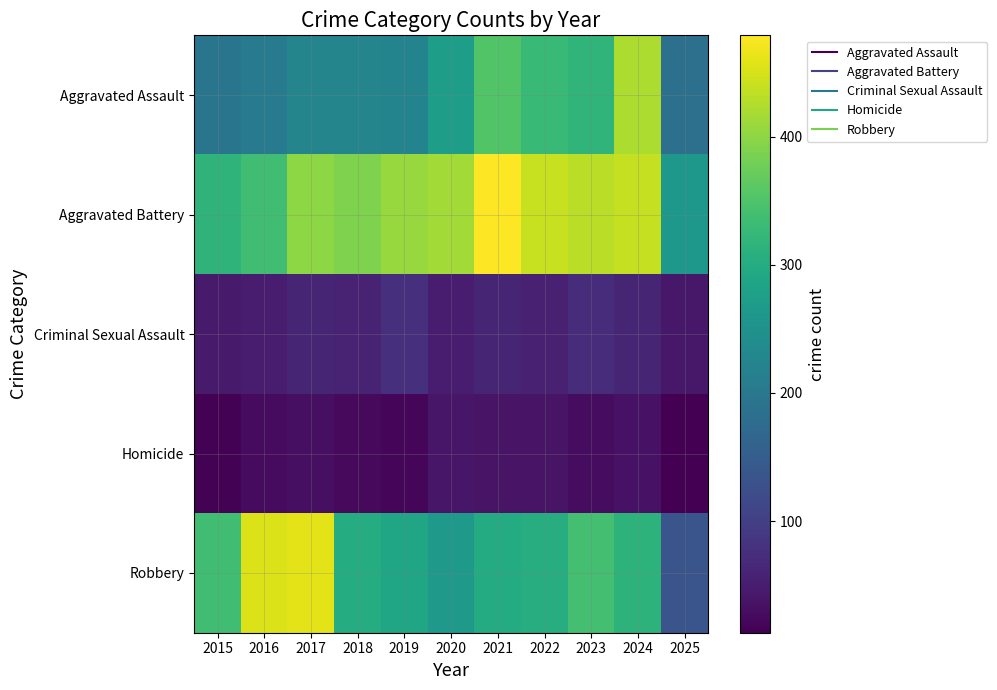

At how many categories does at least one series exceed 471?

1